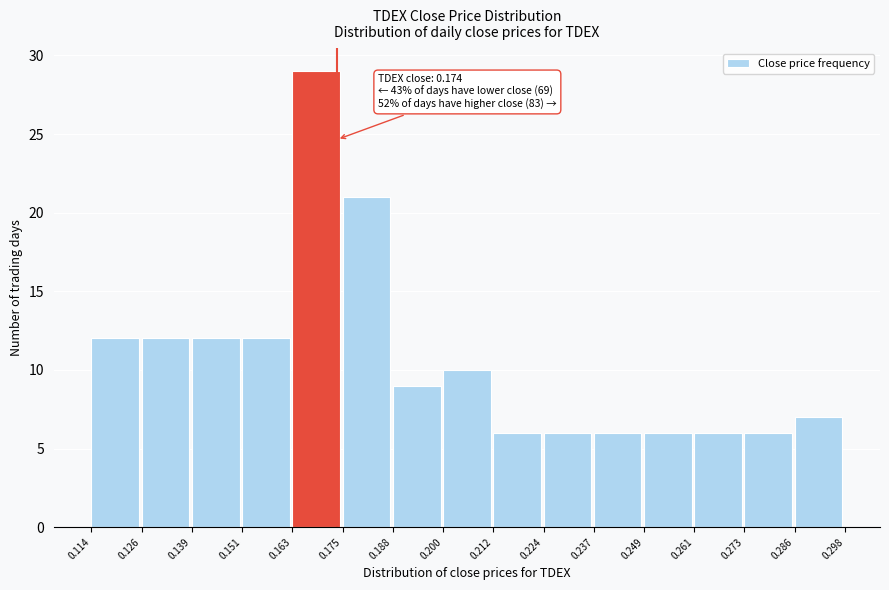

Over which range of the x-axis is the bar tallest?

0.163 to 0.175